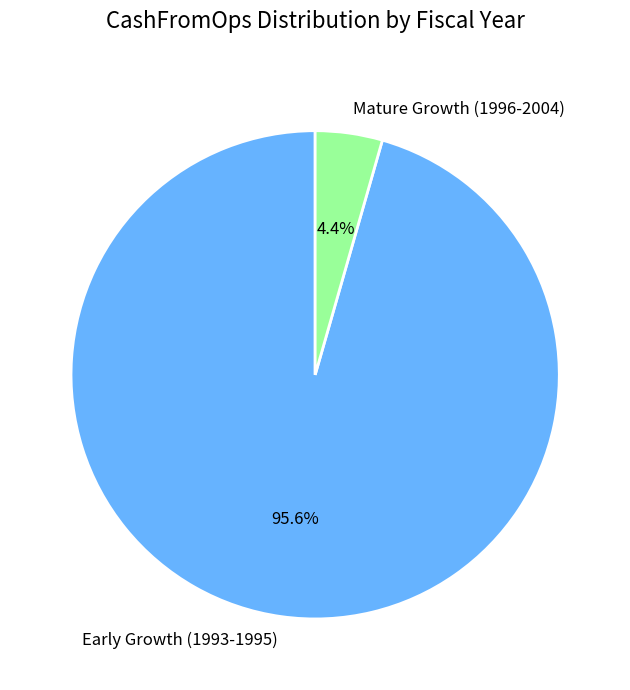

Which category has the smallest portion of the pie?

Mature Growth (1996-2004)